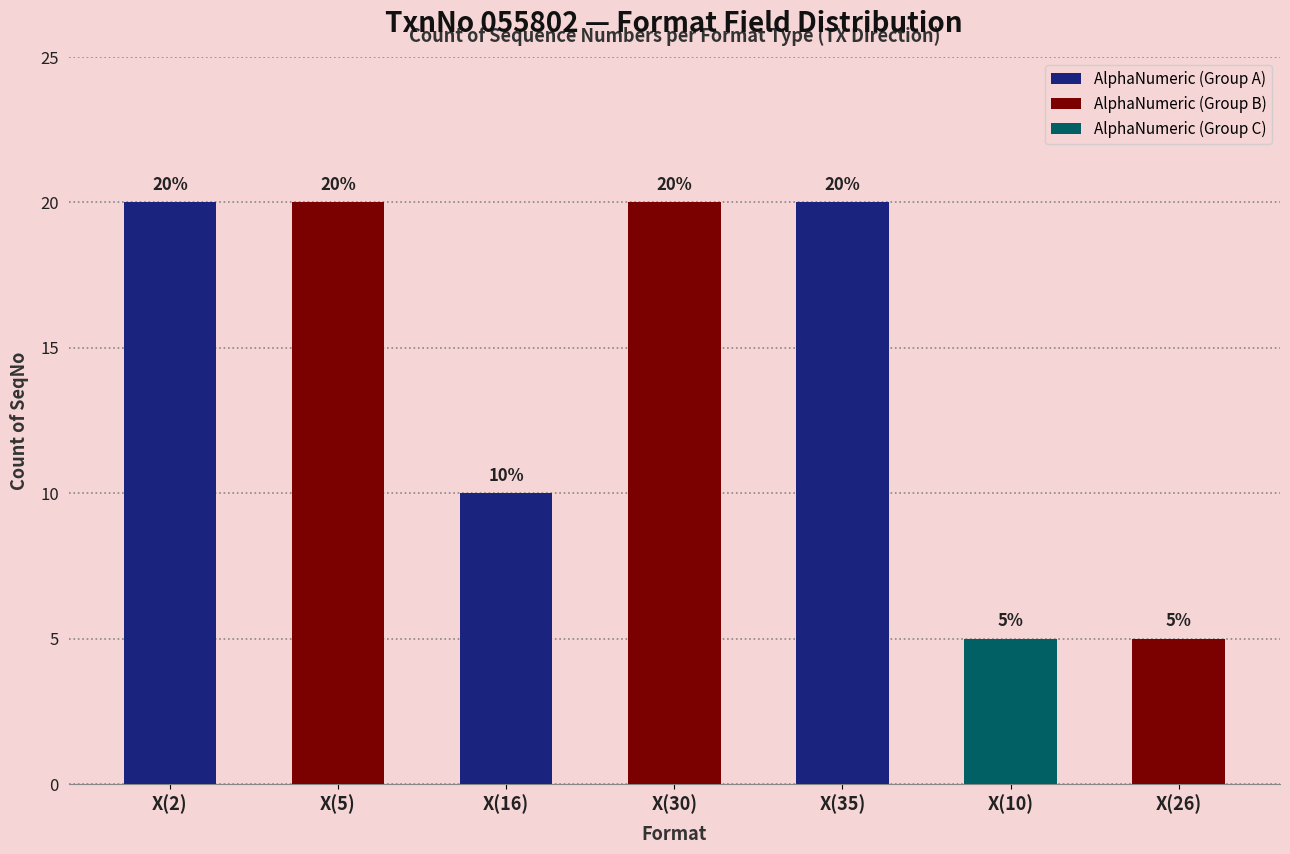

The value at X(35) is 13. True or false?

False